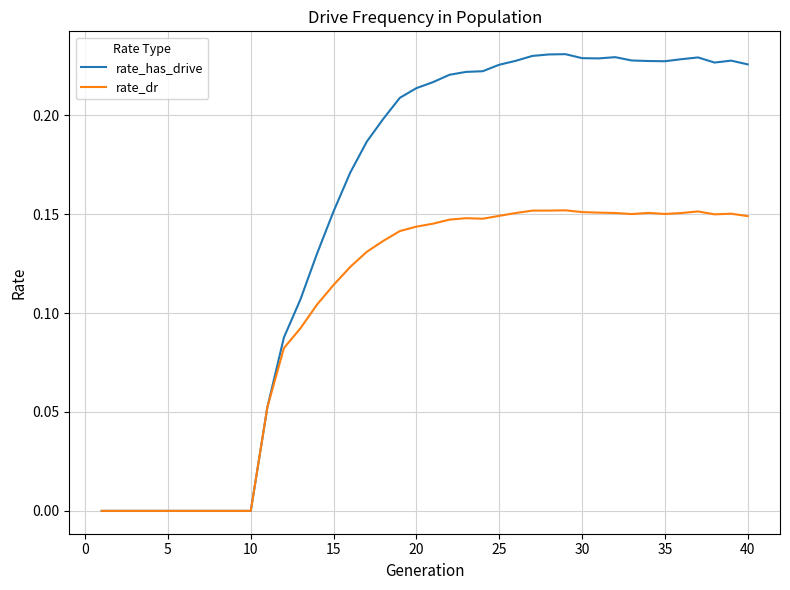

Which series has the largest total across all categories?

rate_has_drive